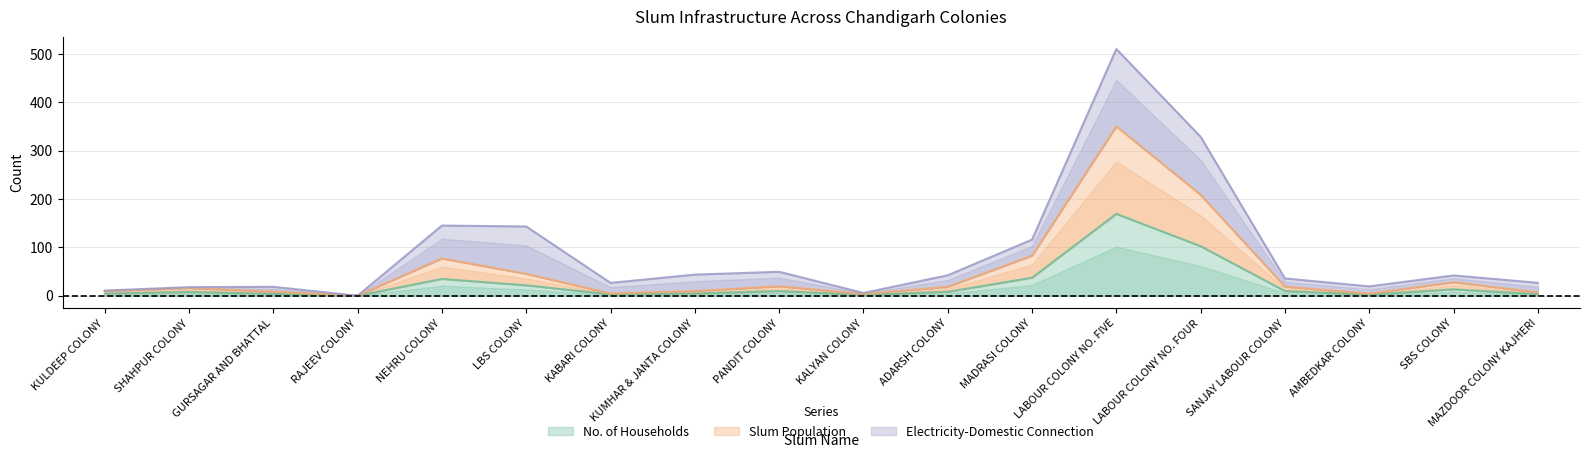

The value of No. of Households at MADRASI COLONY is 62.3. True or false?

False